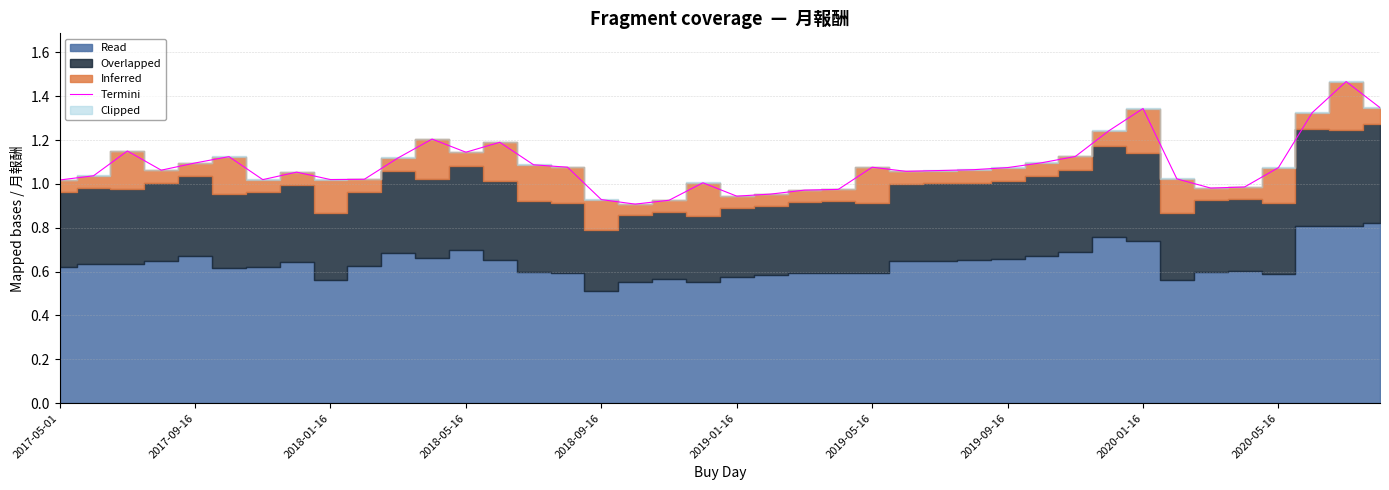

Read the value at 10.

1.1